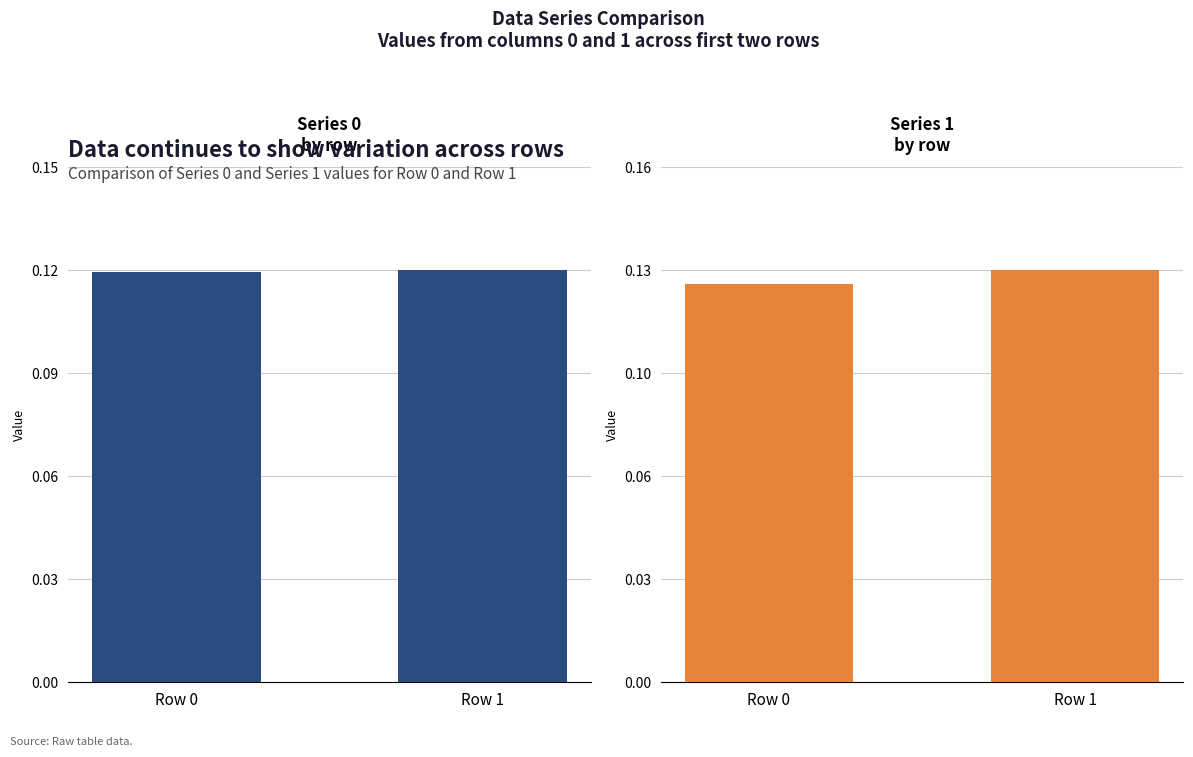

What is the sum of the Series 1 values at Row 0 and Row 1?

0.3